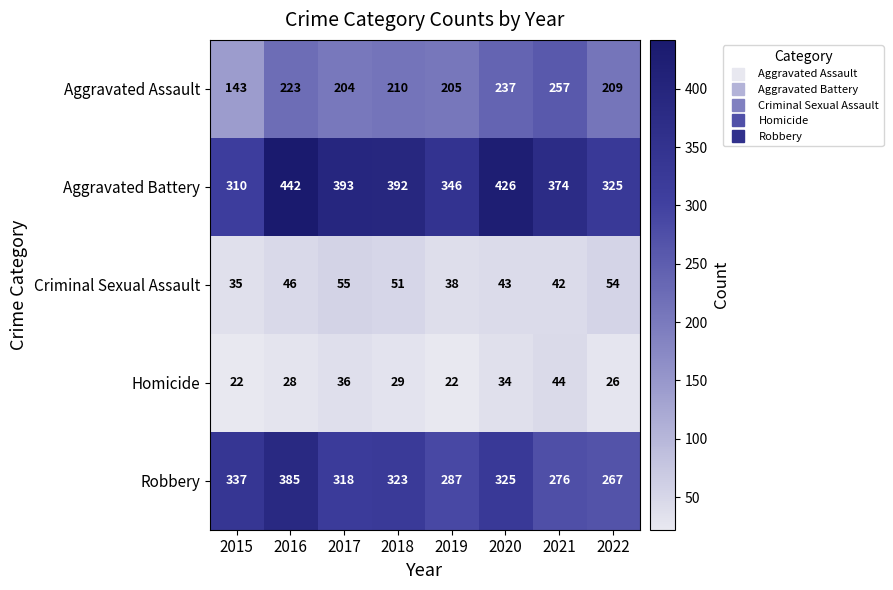

What is the greatest value displayed?

442